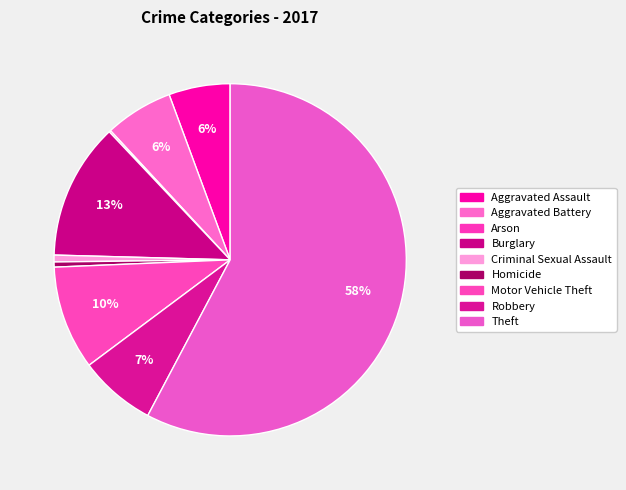

To the nearest percent, what is the difference between the Robbery and Motor Vehicle Theft slice percentages?

3%